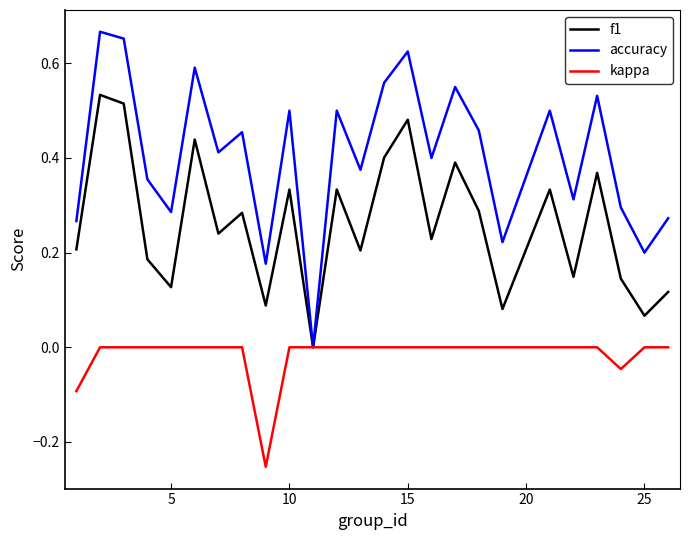

Which series has the largest total across all categories?

accuracy